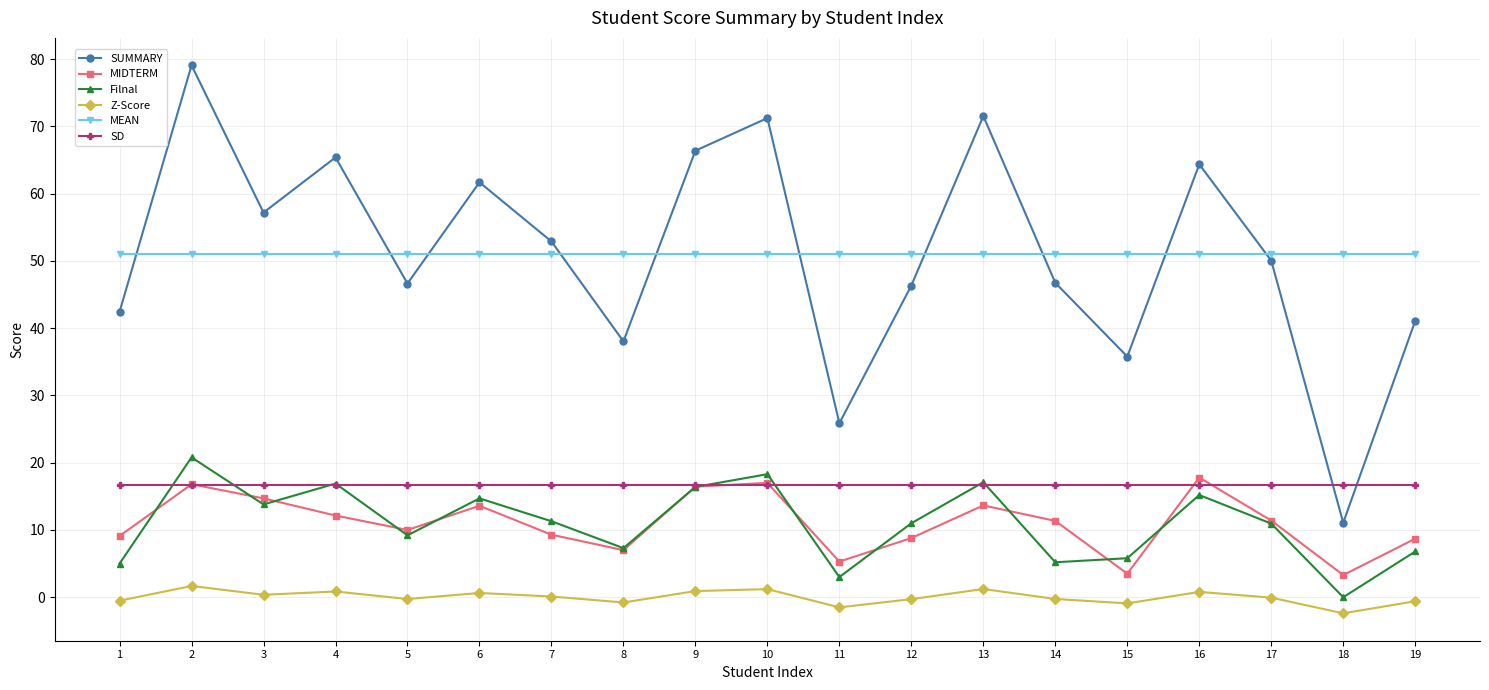

Where is the first local maximum for MIDTERM?

2